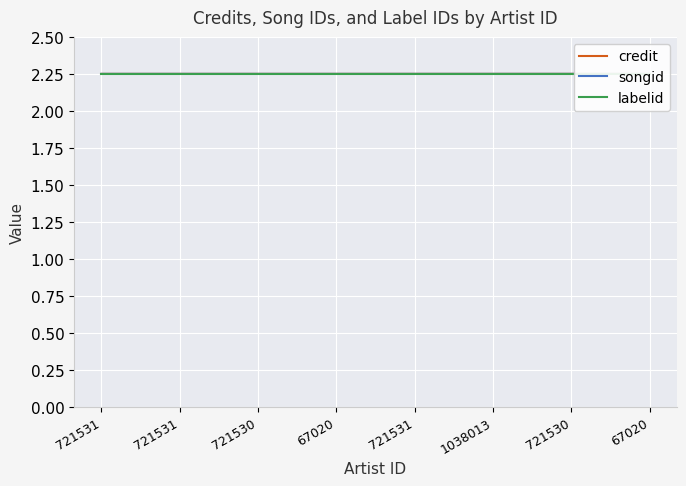

What is the label of the 3rd point from the left?

721530